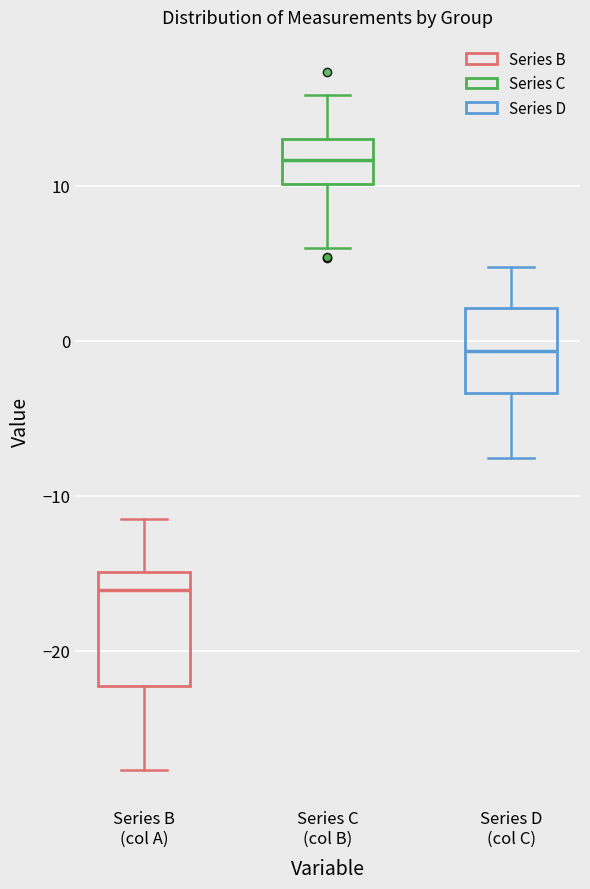

Which box's median line is the highest?

Series C (col B)